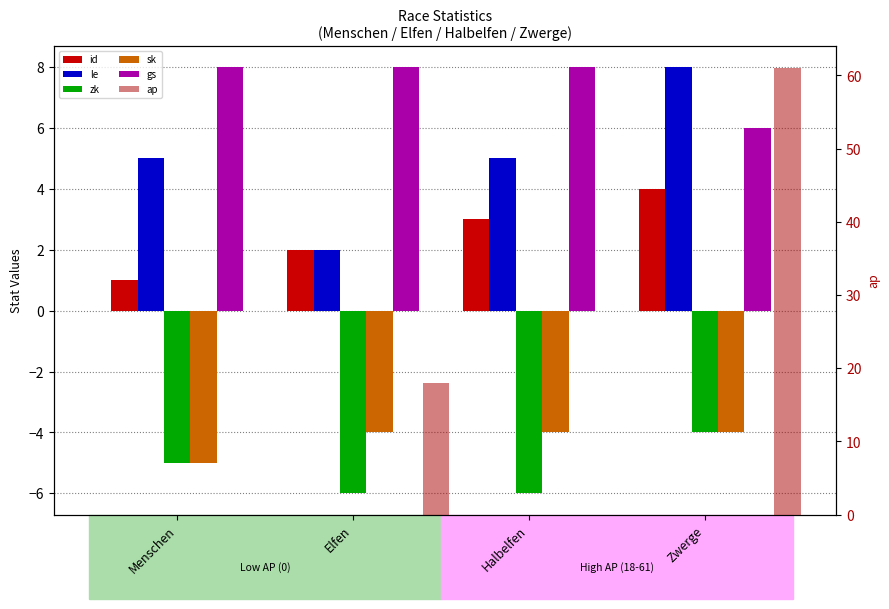

Is it true that id equals 2 at Elfen?

True